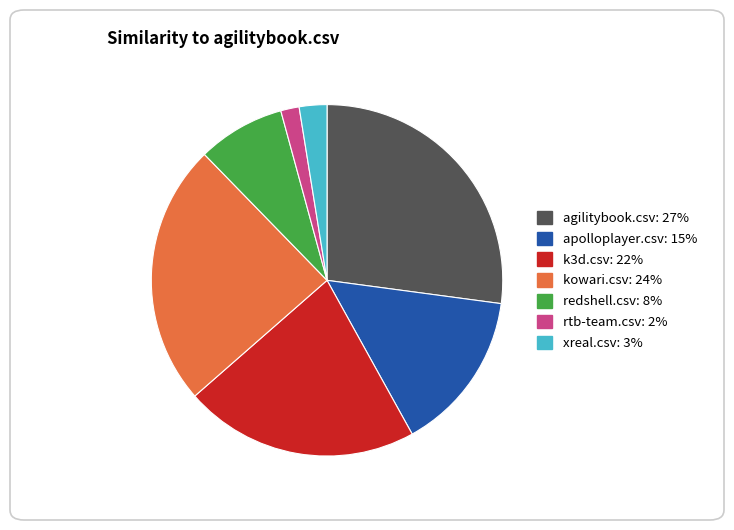

Which has a higher value, xreal.csv or k3d.csv?

k3d.csv